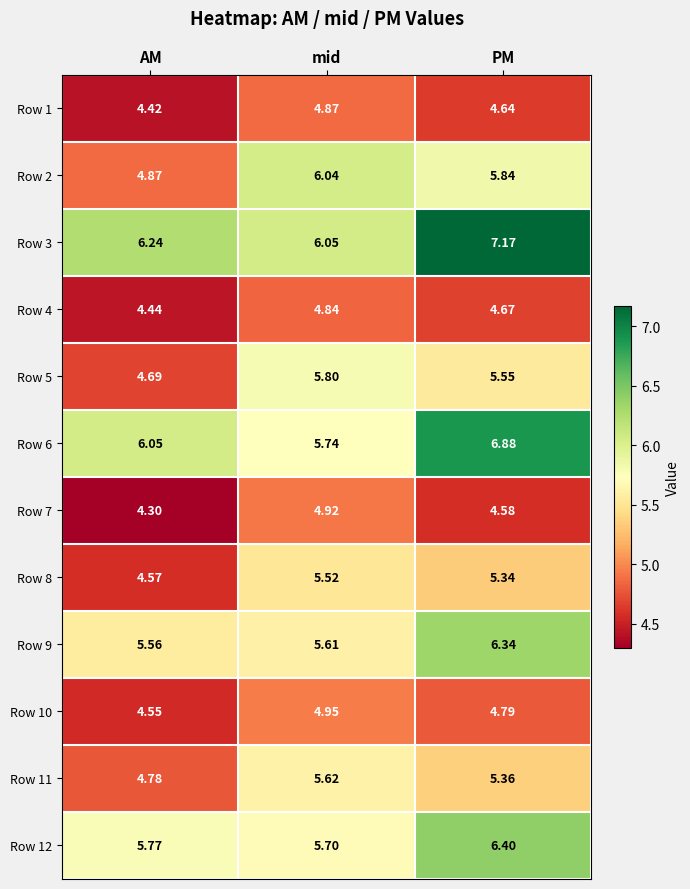

Which series has the largest range (max minus min)?

Row 2